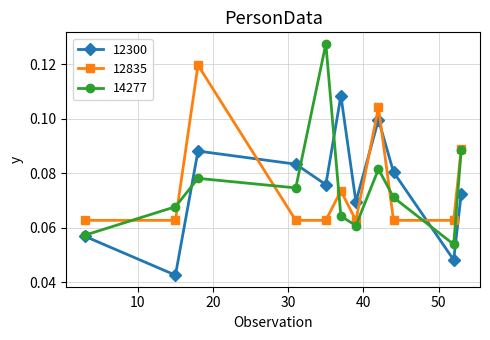

Which series has the widest spread of values?

14277